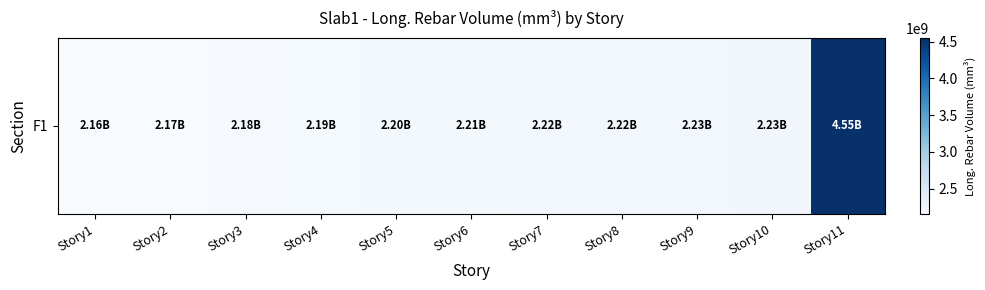

Count the number of categories in the chart.

11